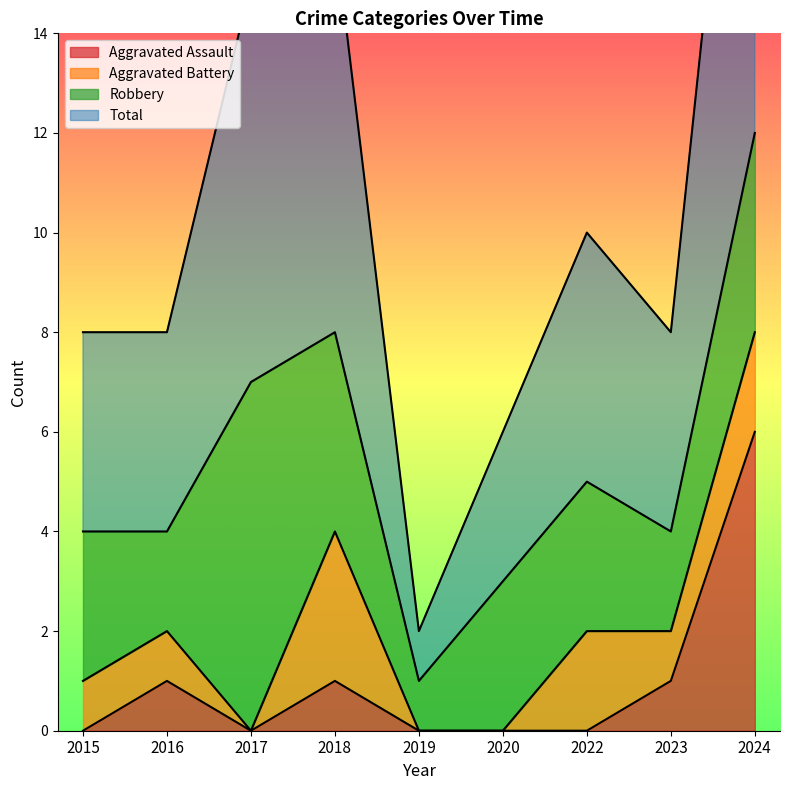

At which label does Aggravated Assault reach its peak?

2024